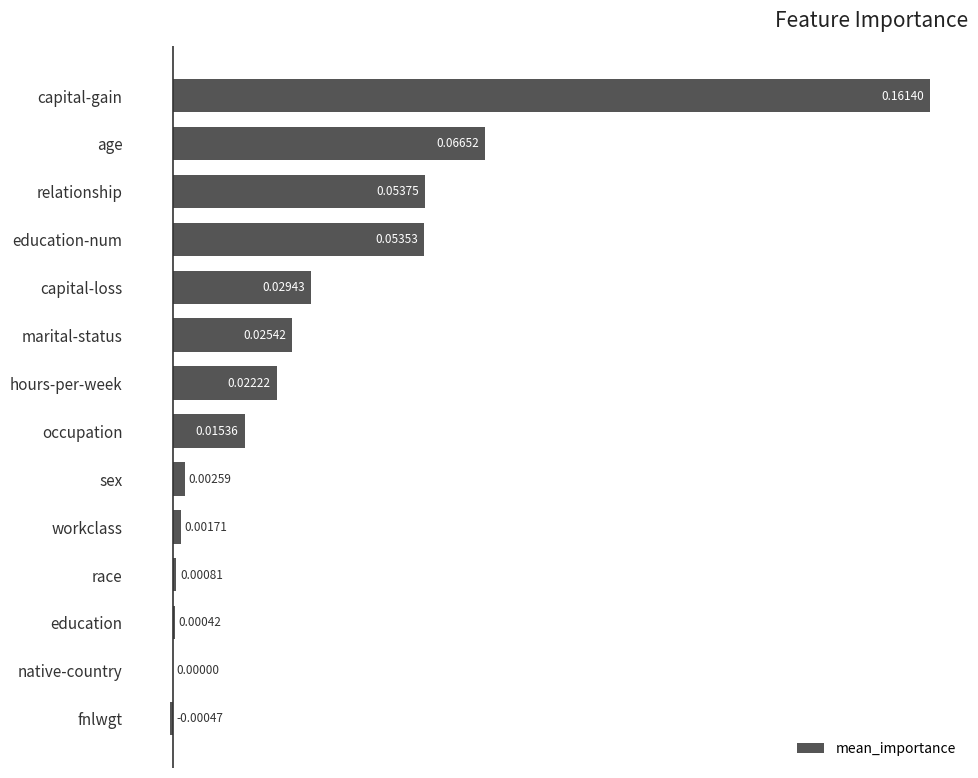

What is the sum of all values?

0.4